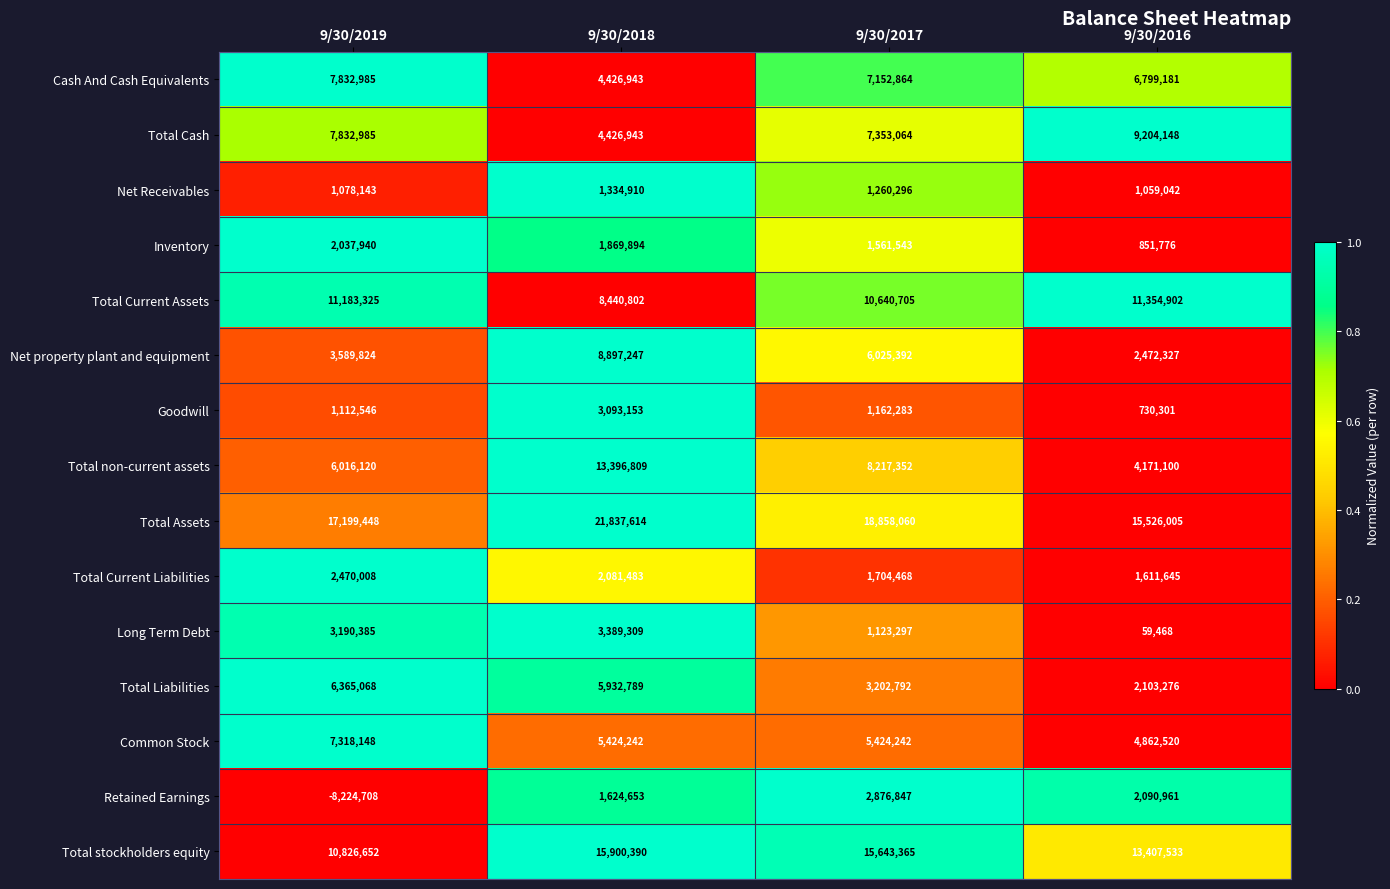

At which label is Goodwill closest to 1911727?

9/30/2017